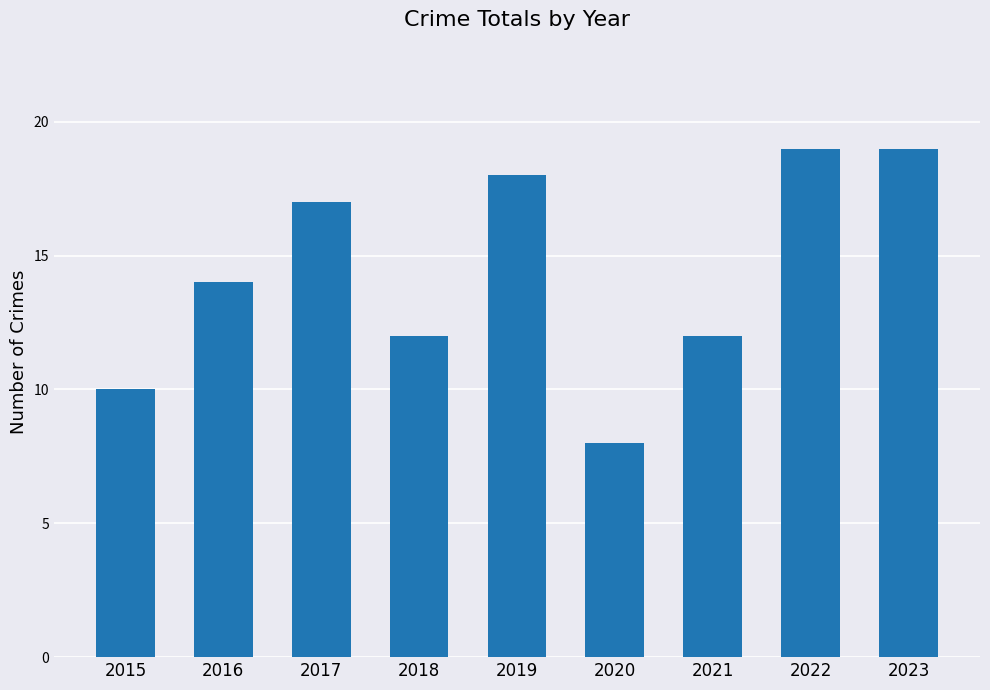

What is the ratio of the value at 2019 to the value at 2018?

1.5